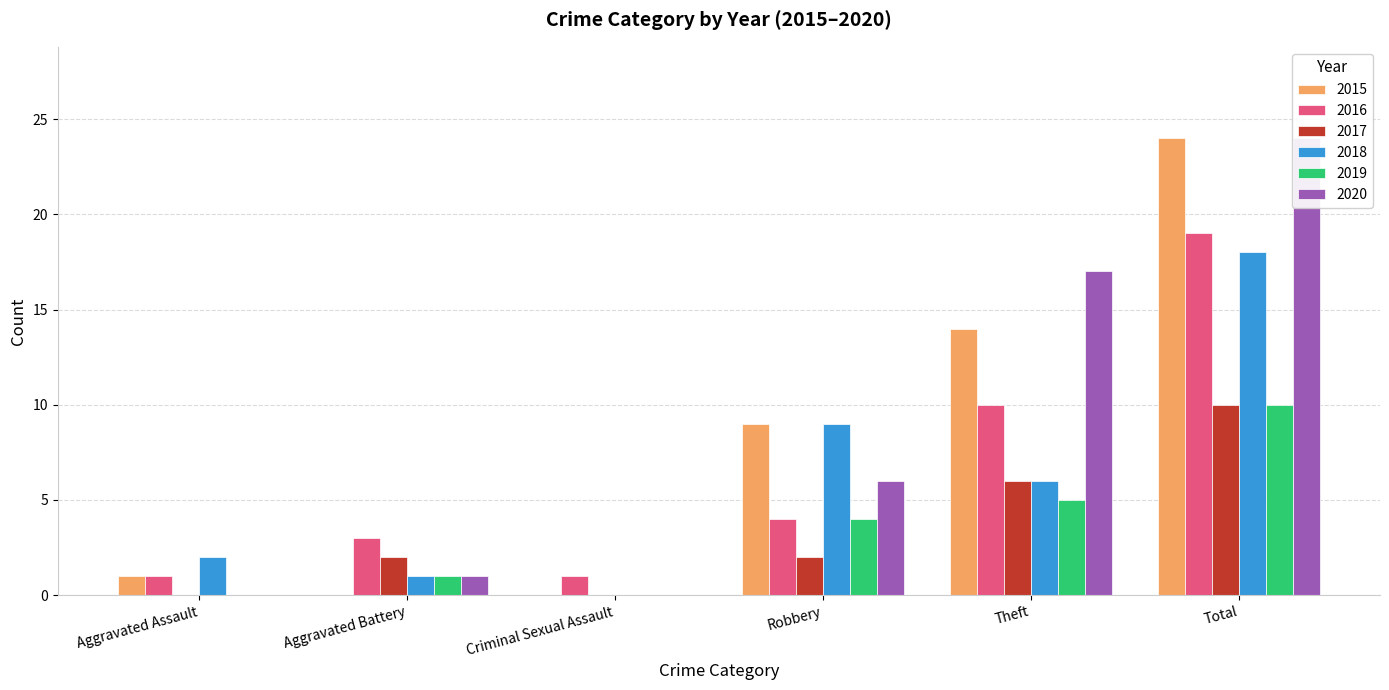

What is the average value of the 2015 series?

8